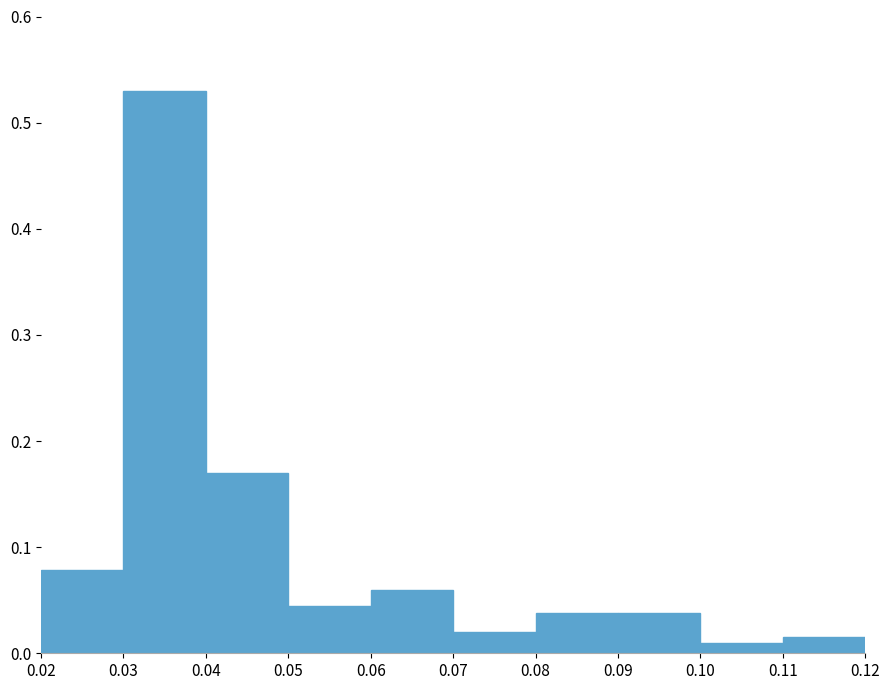

Over which range of the x-axis is the bar tallest?

0.03 to 0.04